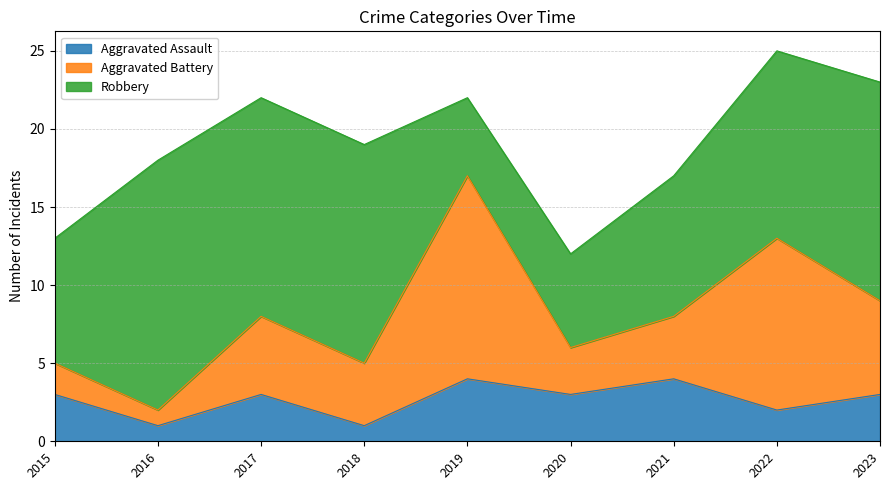

How many data points does each series have?

9